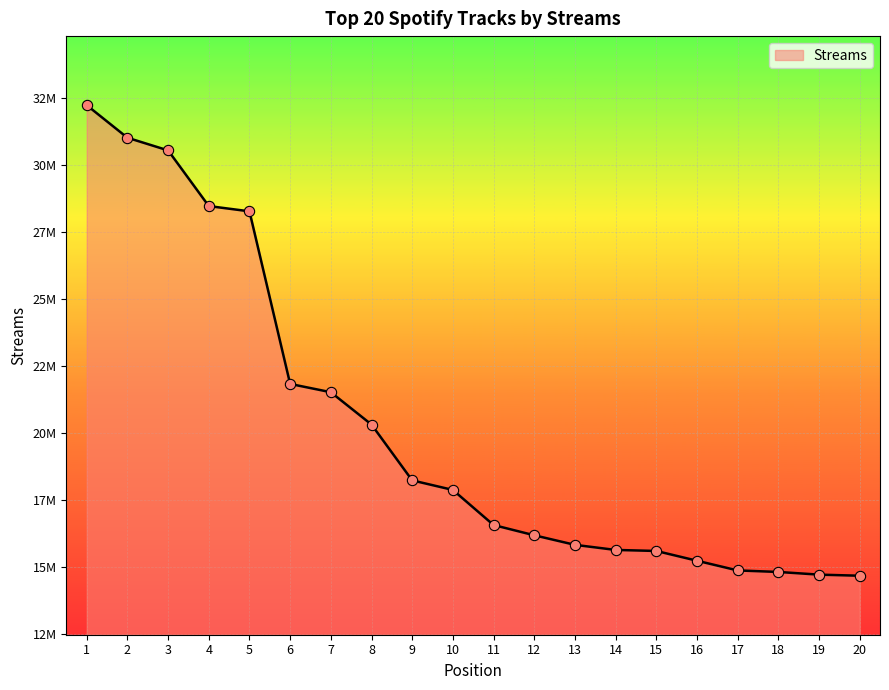

What is the change in value from 11 to 17?

-1694028